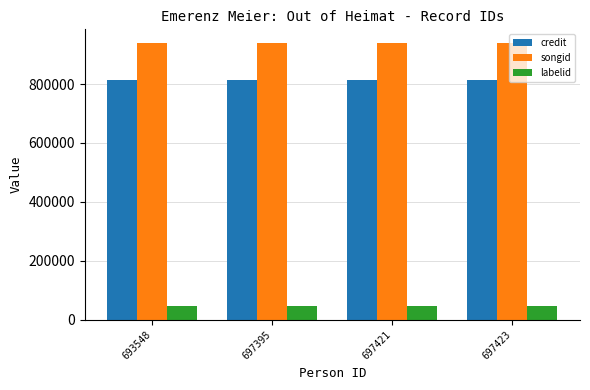

Are the bars horizontal?

No